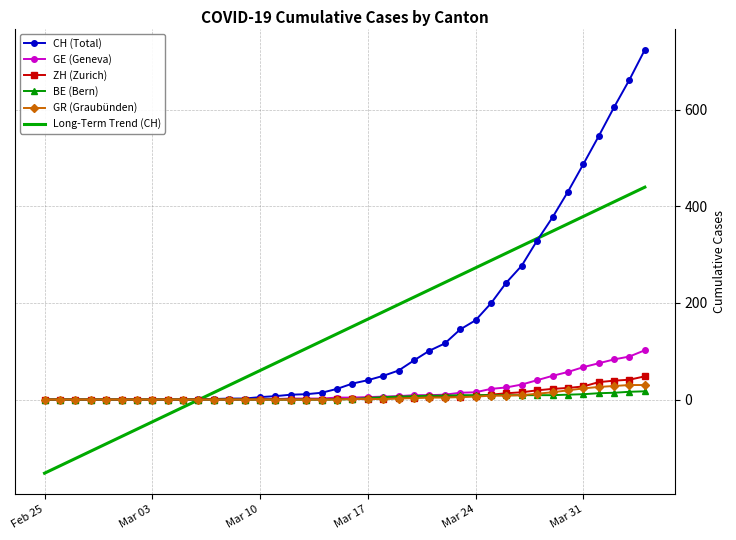

What is the minimum value shown in the chart?

-152.5